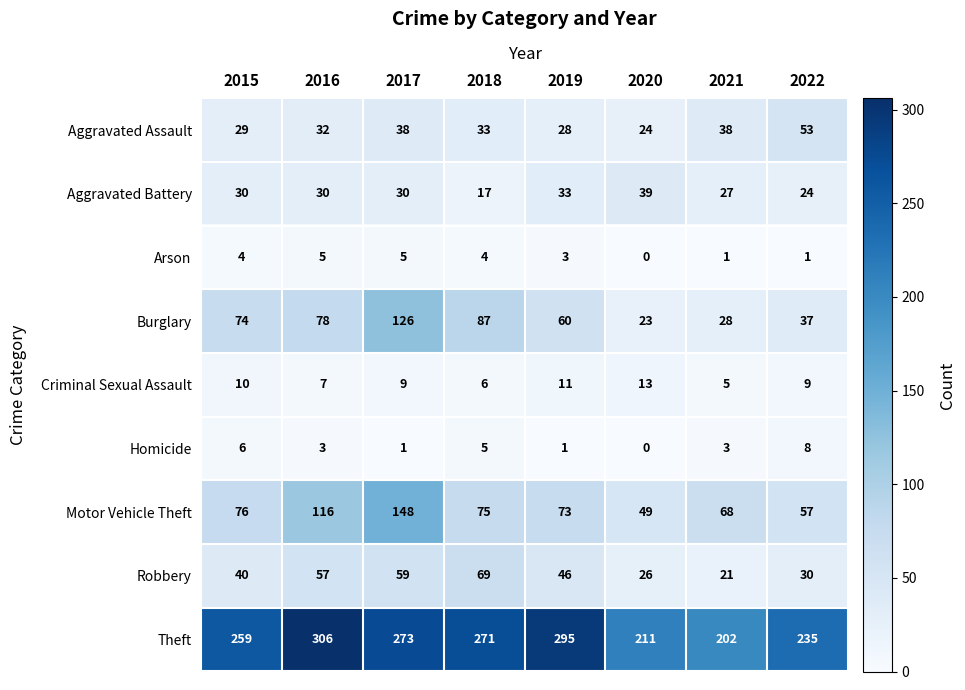

Which series has the widest spread of values?

Theft